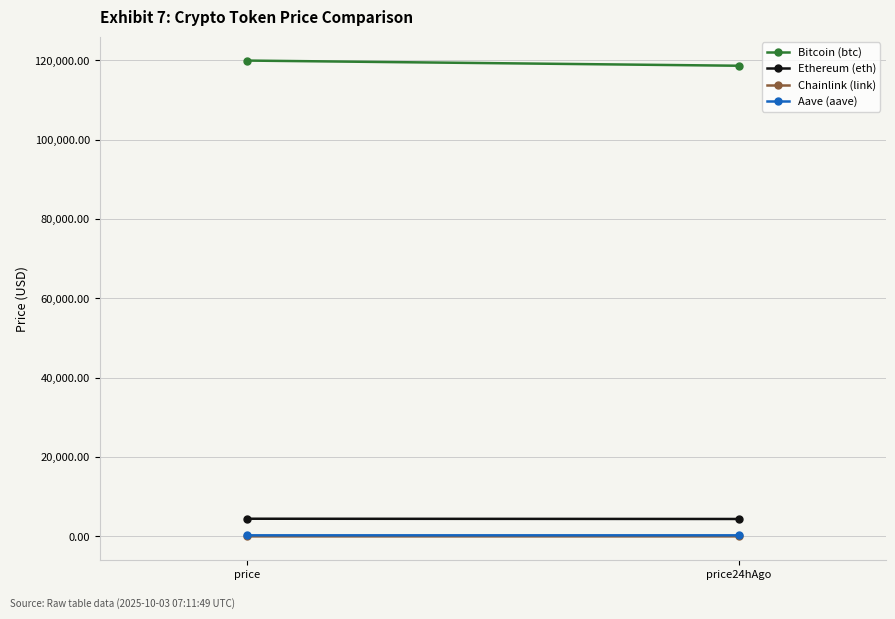

Rank the series by their maximum value, from highest to lowest.

Bitcoin (btc), Ethereum (eth), Aave (aave), Chainlink (link)